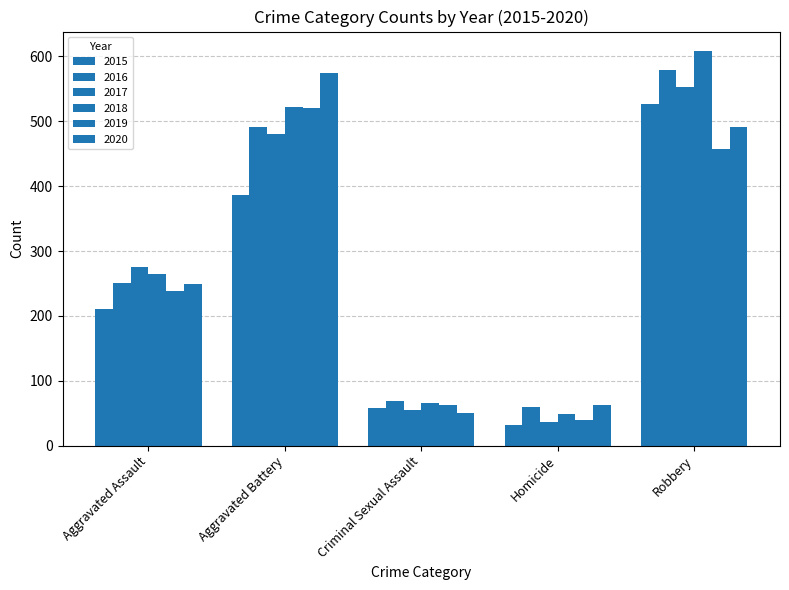

What is the greatest value displayed?

608